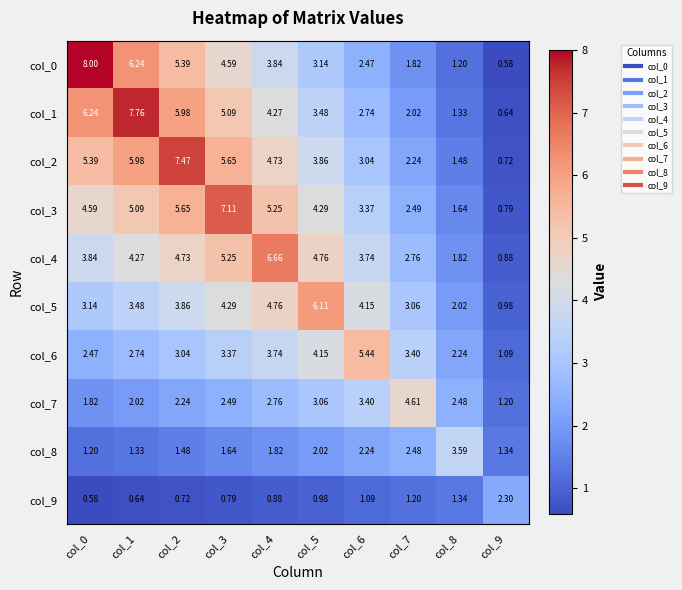

Is the value of col_2 at col_7 greater than the value of col_1 at col_5?

No